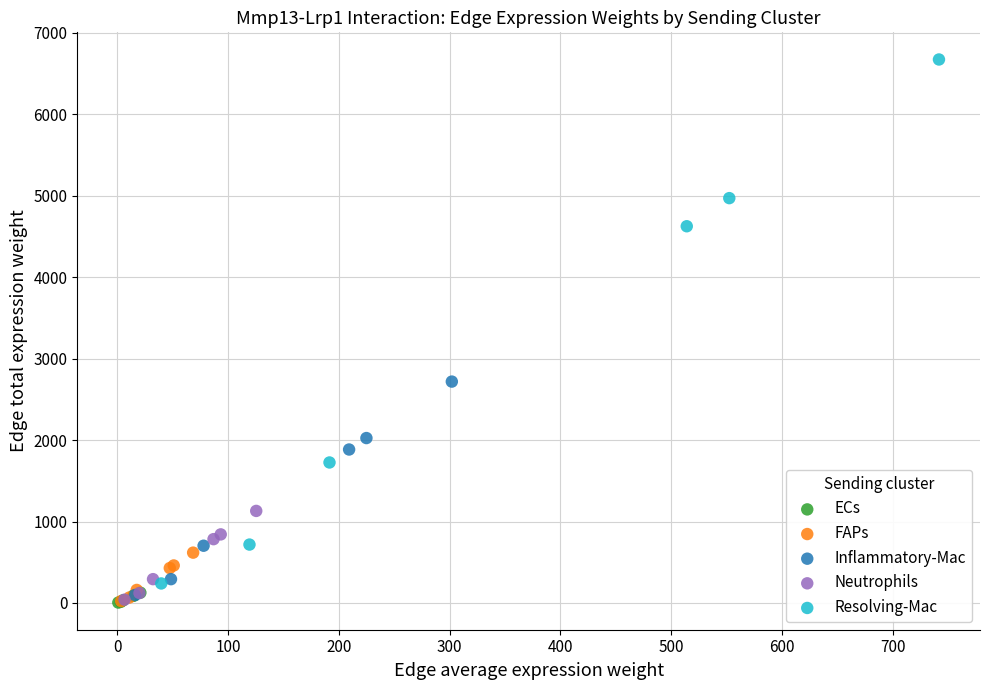

Which series has the widest spread of Y values?

Resolving-Mac